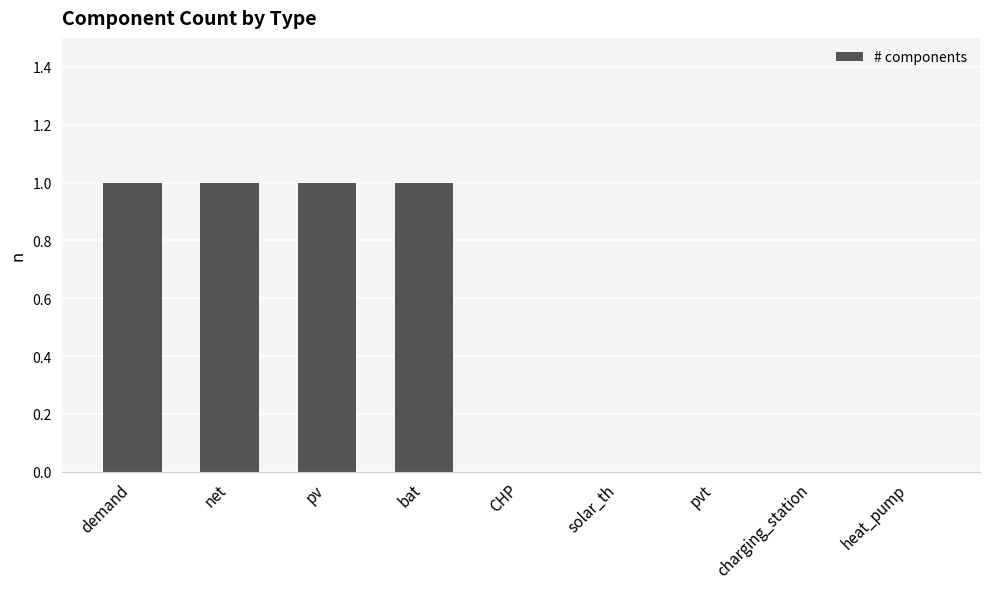

Between CHP and demand, which is larger?

demand